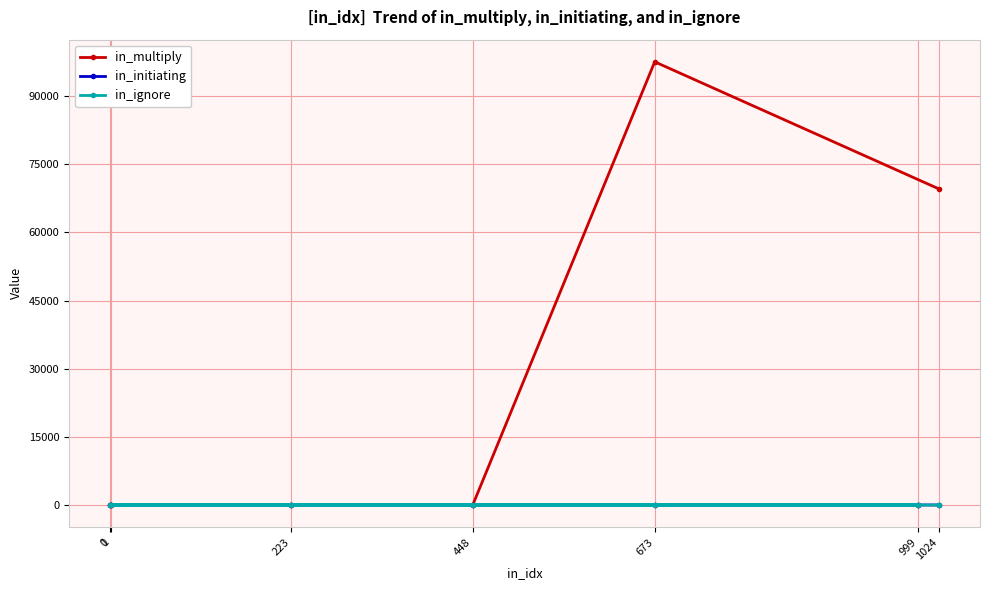

The value of in_ignore at 0 is 0. True or false?

True